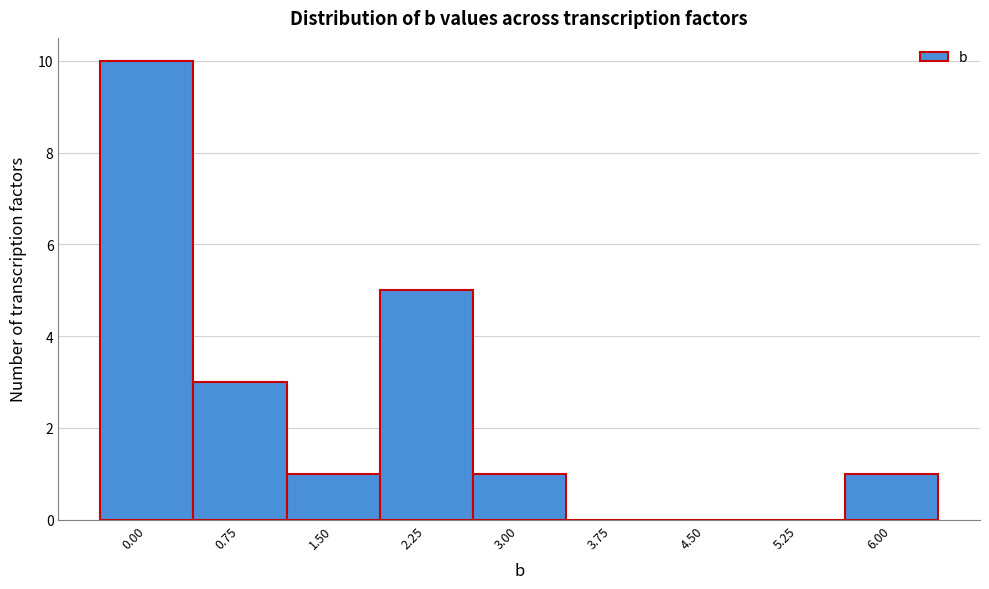

Reading right to left, transcribe all the data shown in this chart.

6.00=1	5.25=0	4.50=0	3.75=0	3.00=1	2.25=5	1.50=1	0.75=3	0.00=10